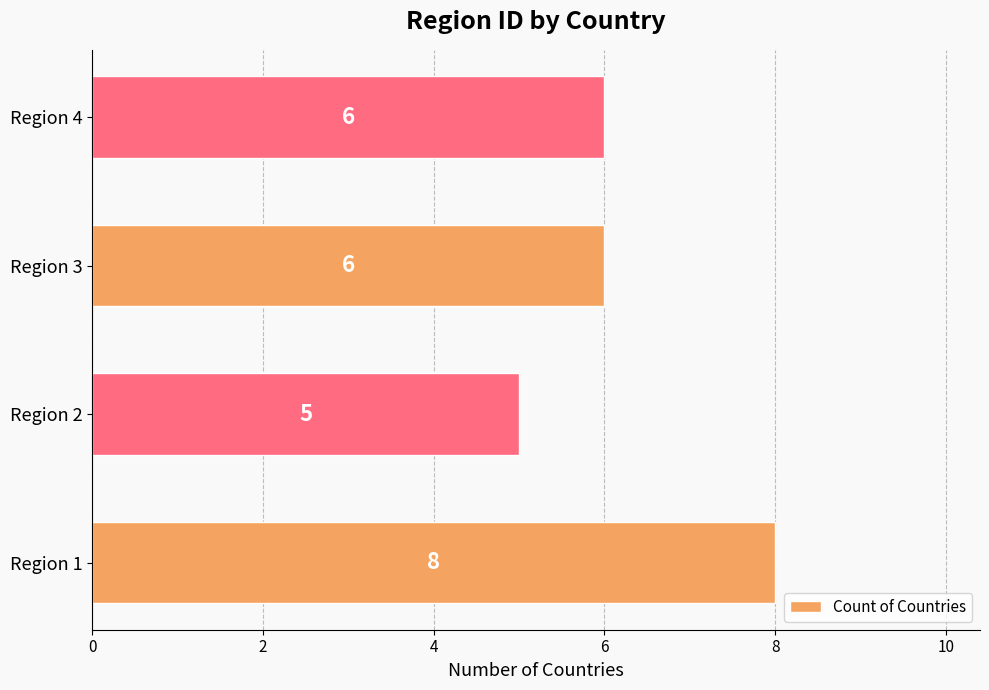

What is the maximum value shown in the chart?

8